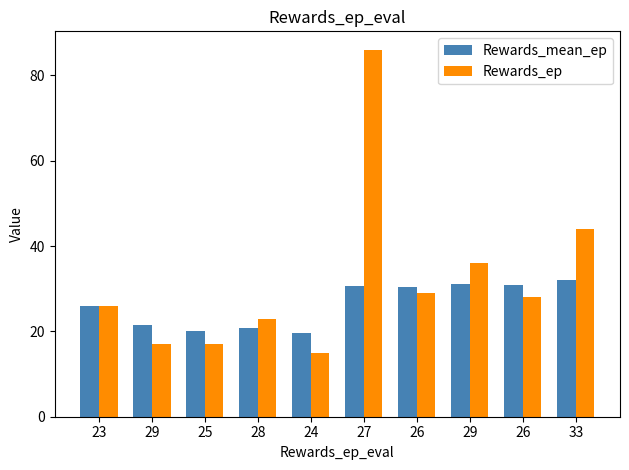

Count the number of categories in the chart.

10